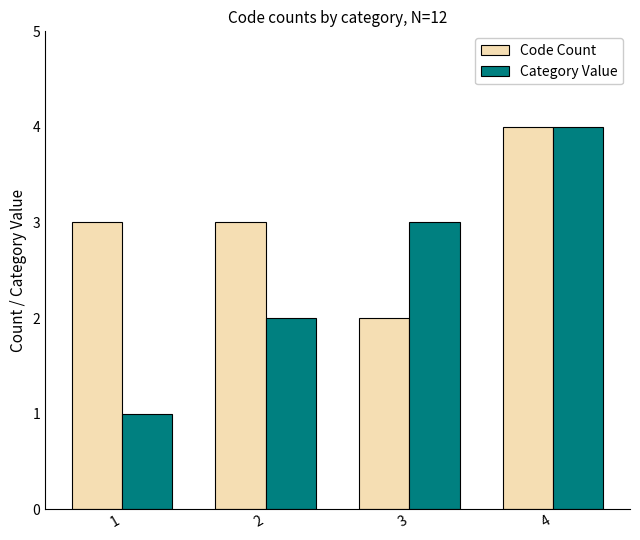

Rank the series by their average value, from lowest to highest.

Category Value, Code Count